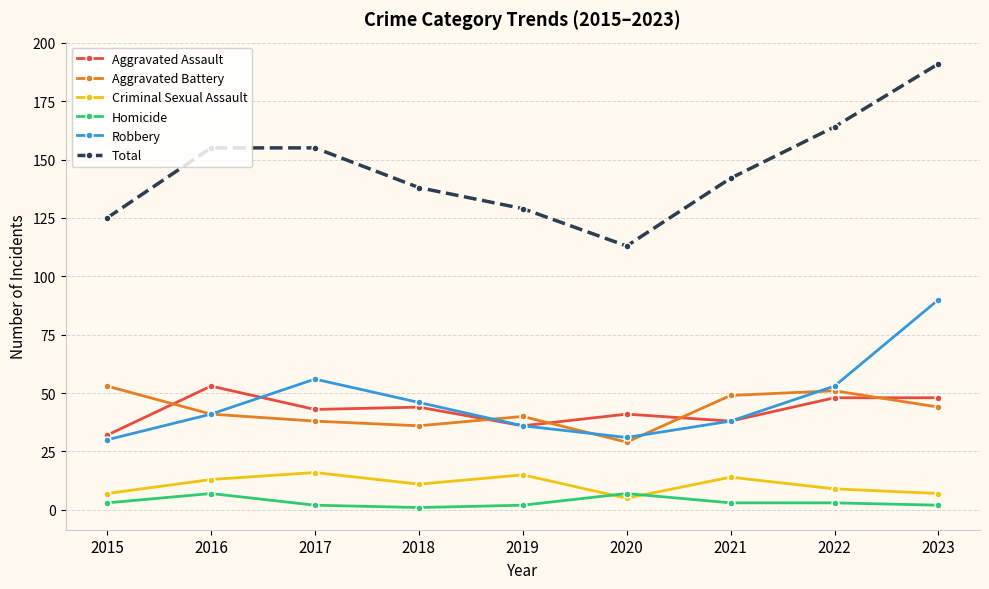

What is the value of the Aggravated Battery point at the 6th from the left?

29